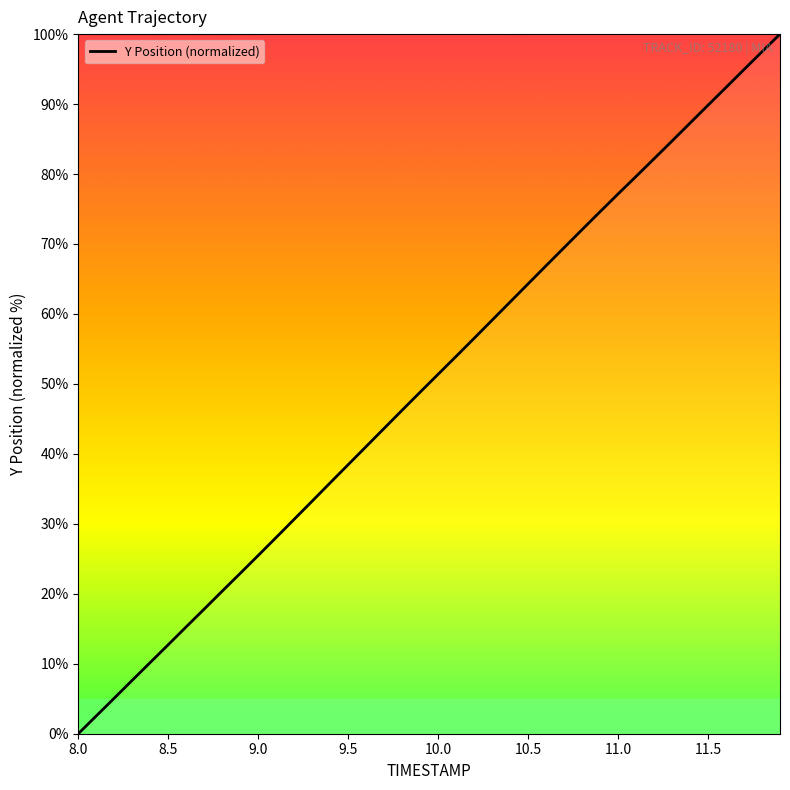

What is the maximum value shown in the chart?

100.0